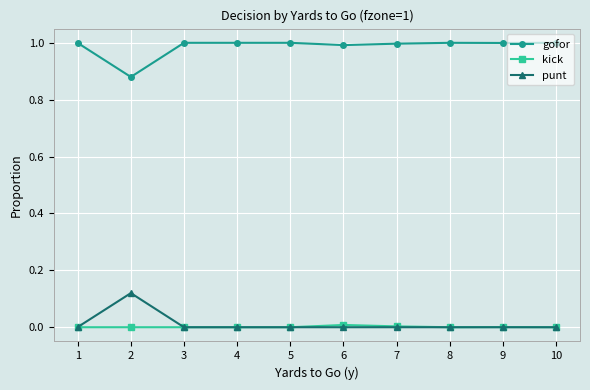

How many lines are shown in the chart?

3